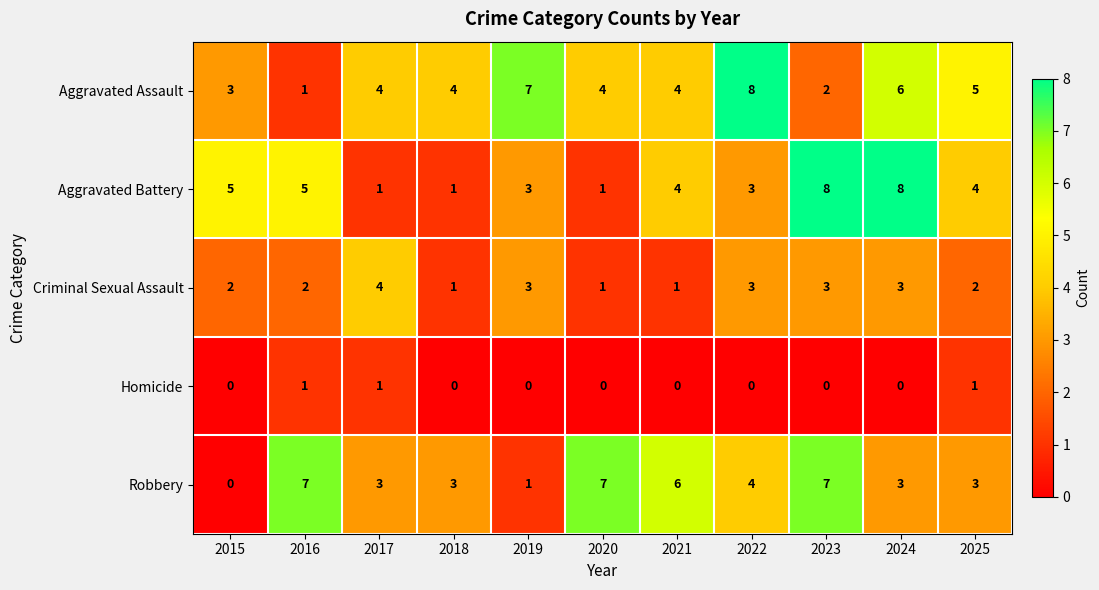

What is the sum of all Criminal Sexual Assault values?

25